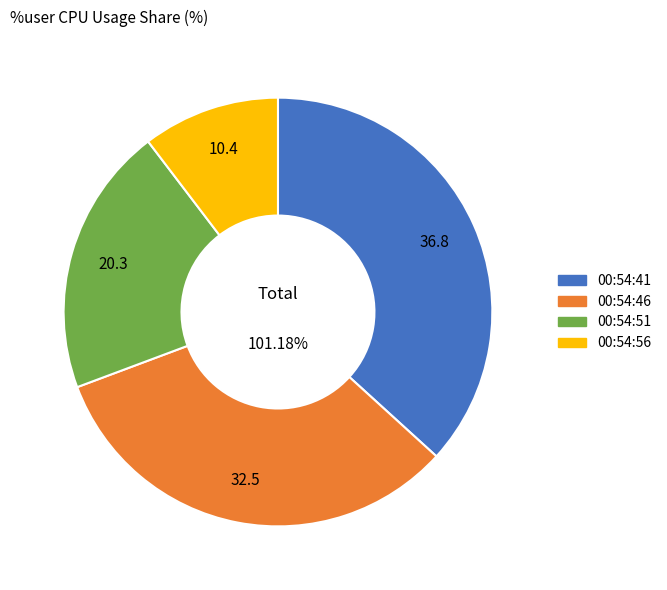

Which slice is the largest?

00:54:41